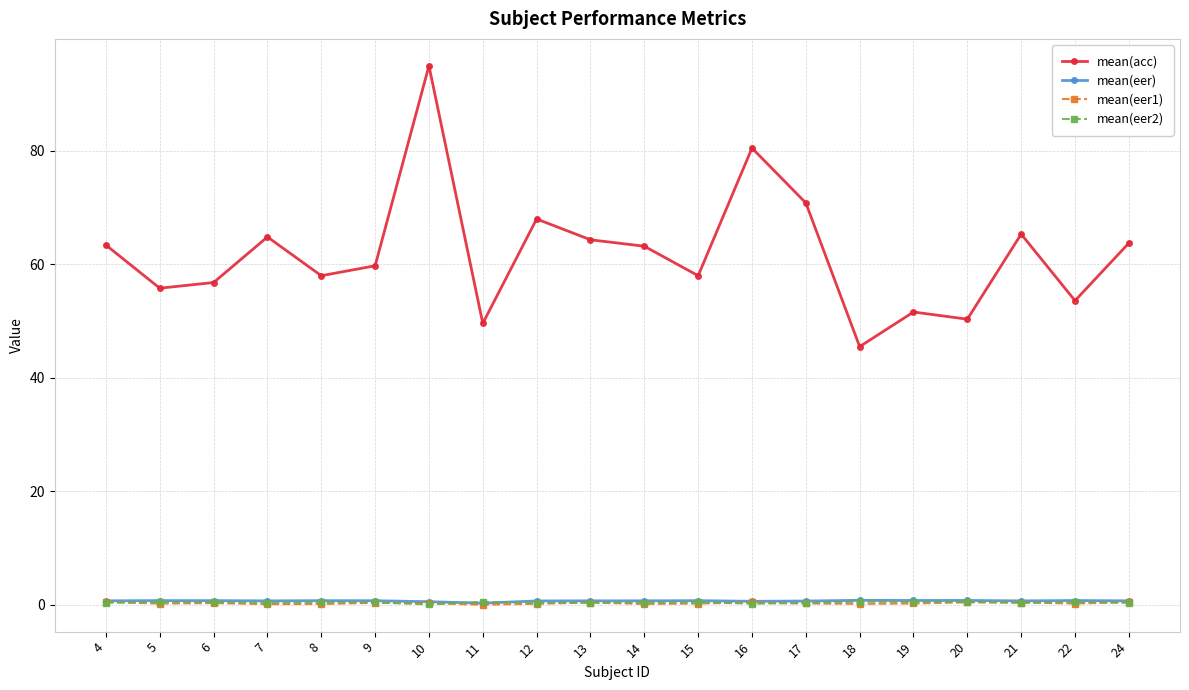

What is the value of the mean(eer1) point at the 5th from the left?

0.1